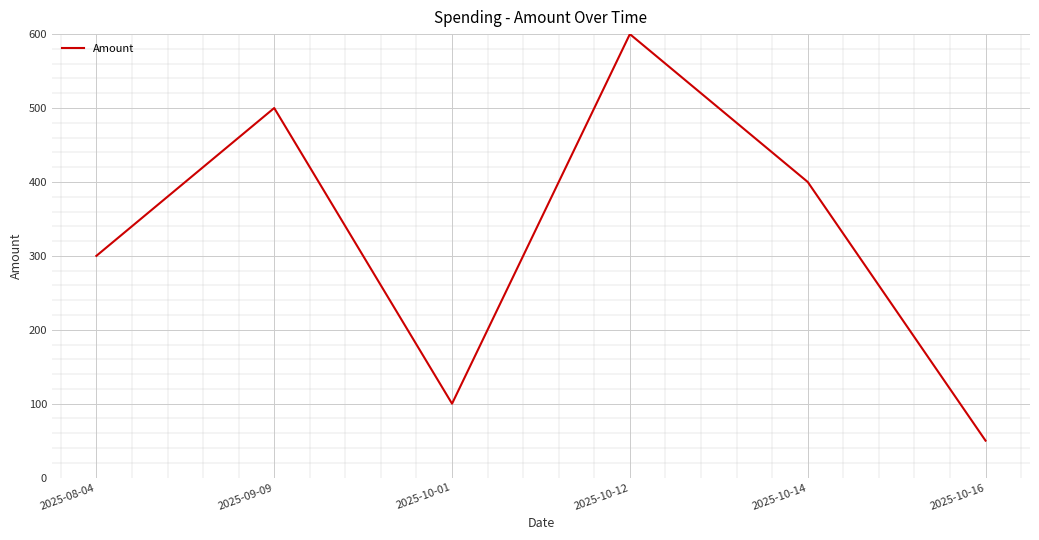

How many values are below 400?

3